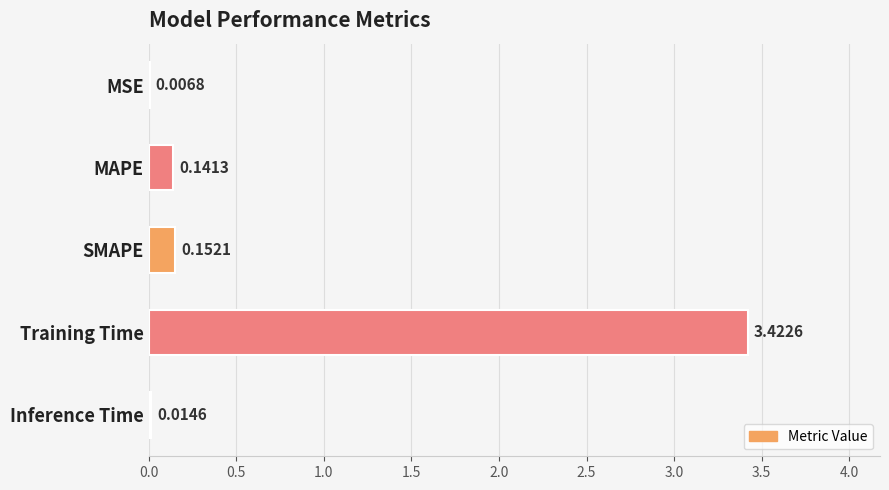

What is the average value?

0.7